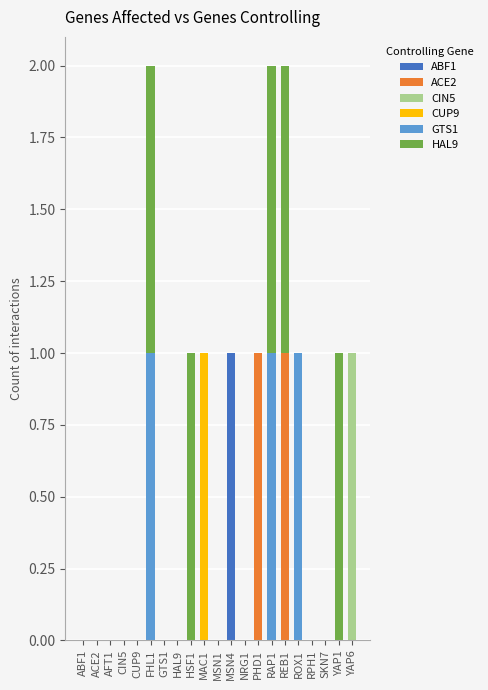

Which category has the highest value in the ABF1 series?

MSN4